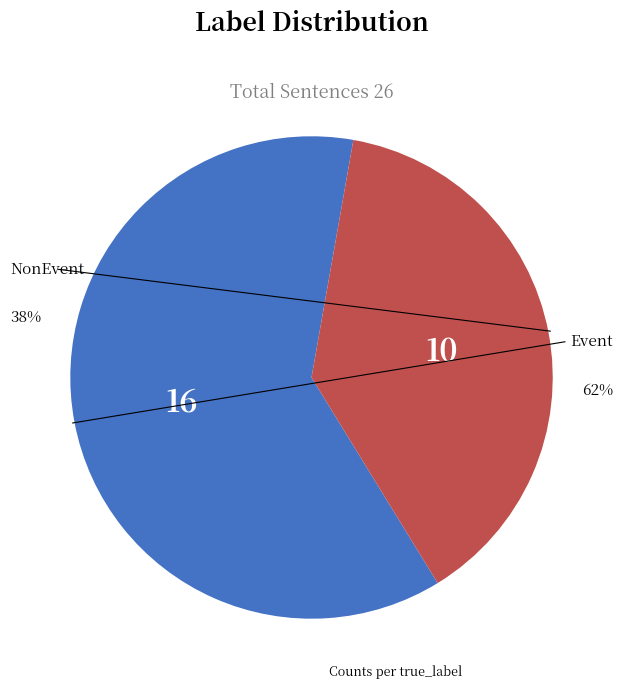

To the nearest percent, what is the combined percentage of NonEvent and Event?

100%